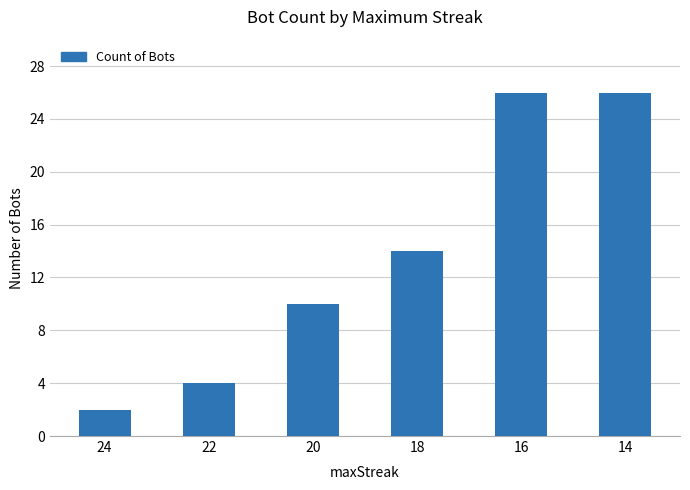

The chart shows a value of 4 at 22. True or false?

True